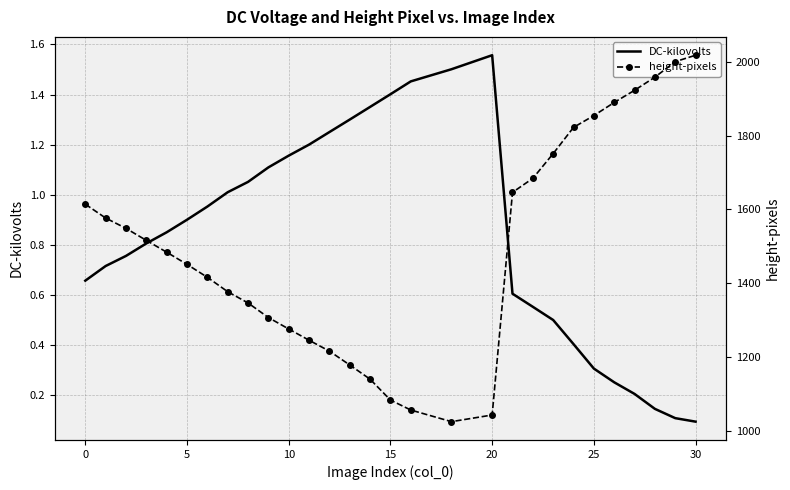

At which category does DC-kilovolts reach its first local peak?

20